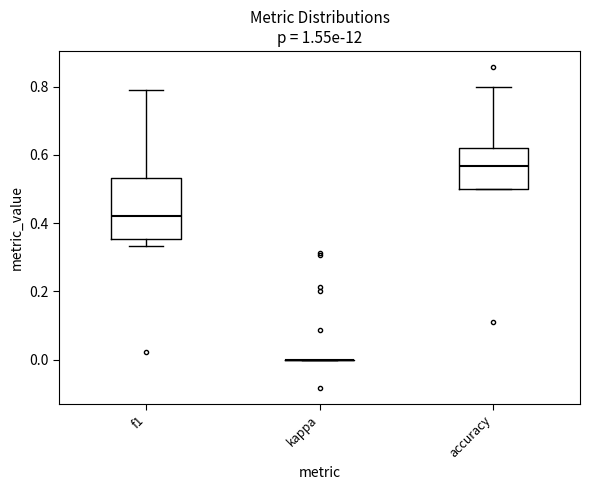

Reading left to right, transcribe this box plot: for each box, give where its median line is, the range the box spans, and where its two whiskers end, as read against the y-axis. The values are not printed on the chart, so give them approximately, as read against the axis.

f1: median 0.42, box 0.36 to 0.54, whiskers 0.34 to 0.80
kappa: box collapsed to a line at 0.00, whiskers 0.00 to 0.00
accuracy: median 0.56, box 0.50 to 0.62, whiskers 0.50 to 0.80